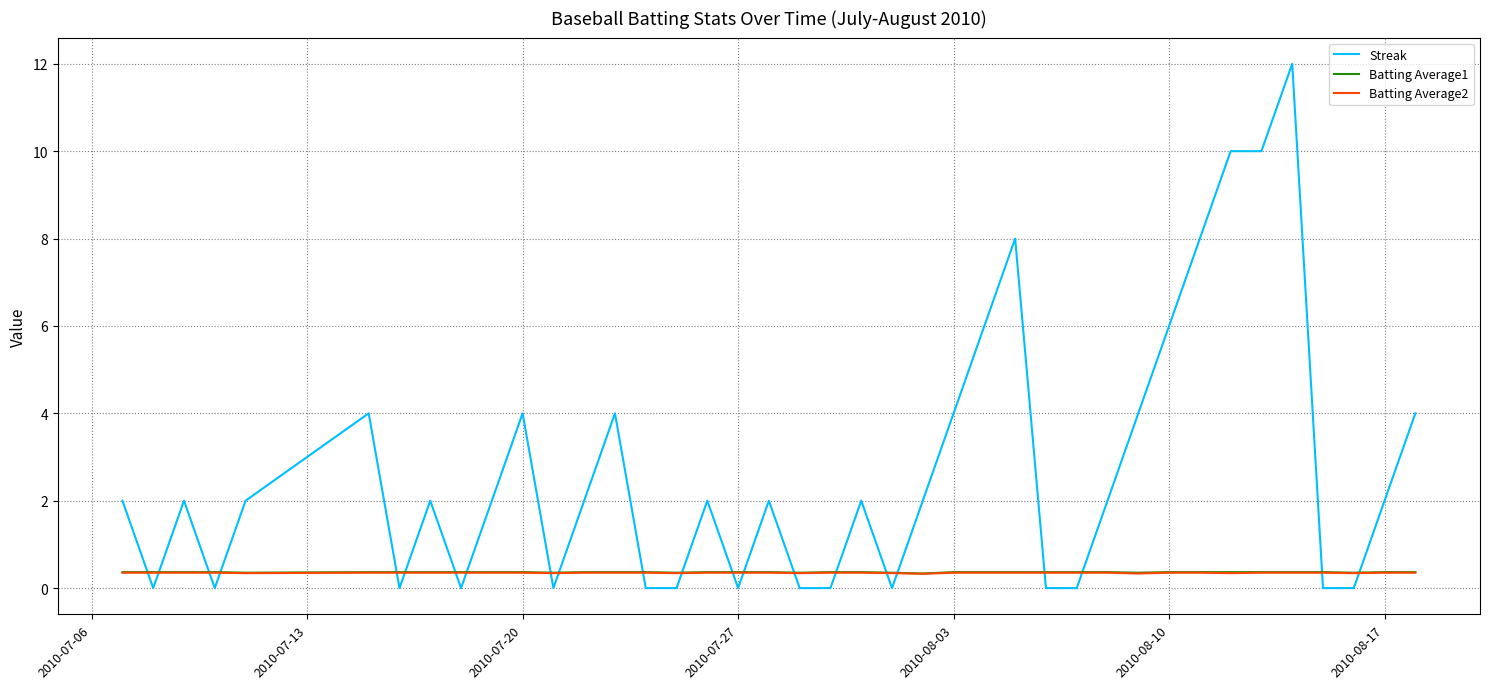

What is the maximum value shown in the chart?

12.0